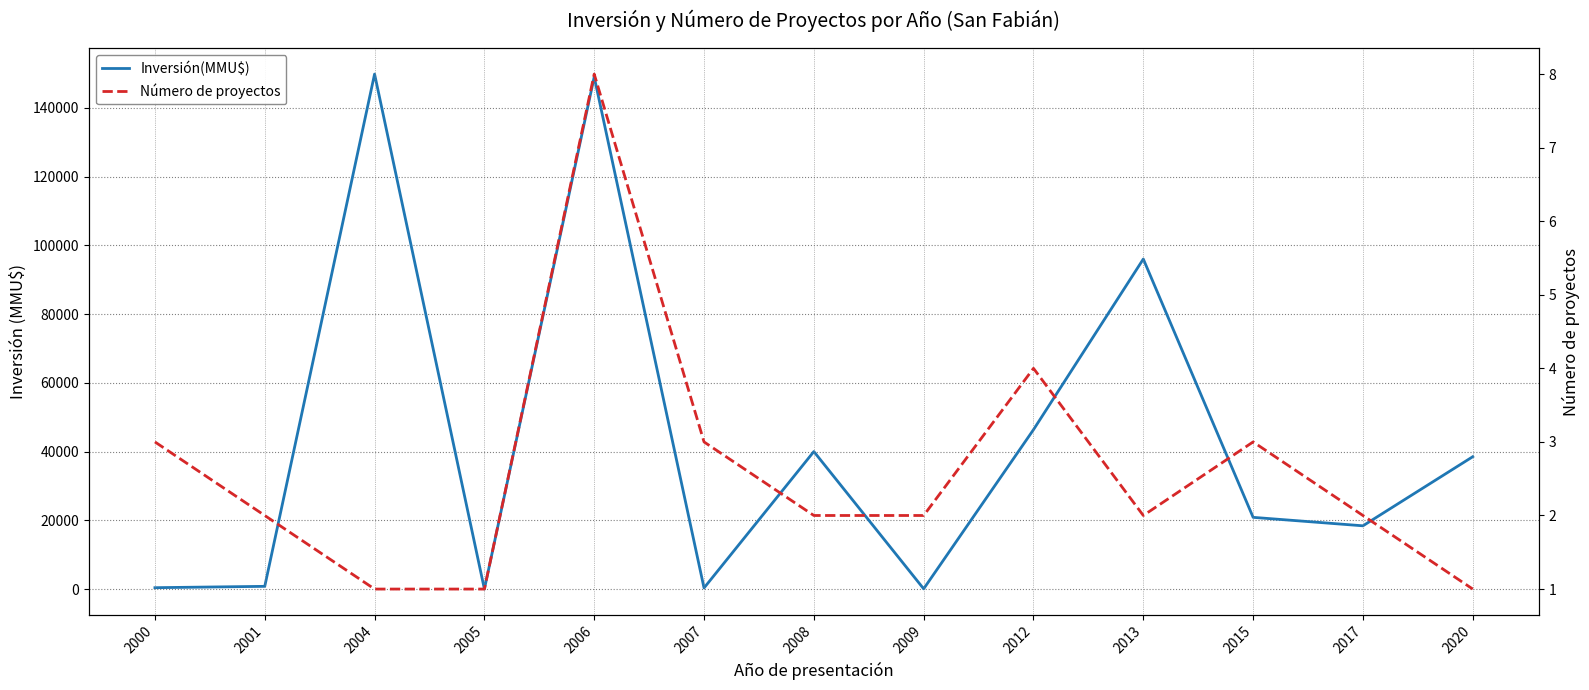

What is the value of the Número de proyectos point at the 7th from the left?

2